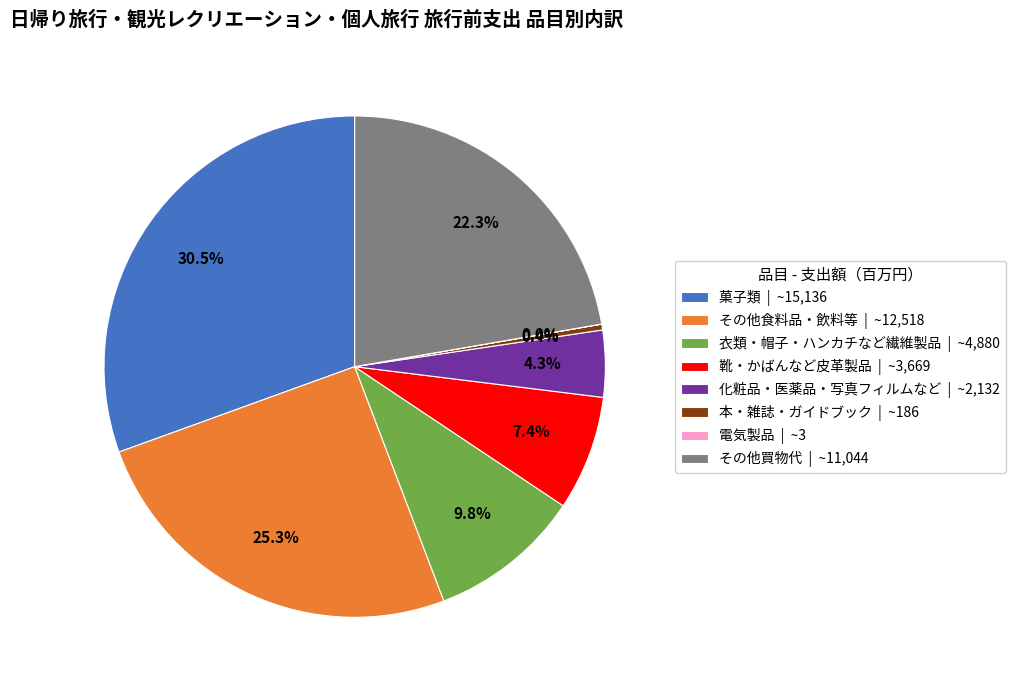

Approximately how many times larger is the value at その他買物代 | ~11,044 compared to 衣類・帽子・ハンカチなど繊維製品 | ~4,880?

2.3